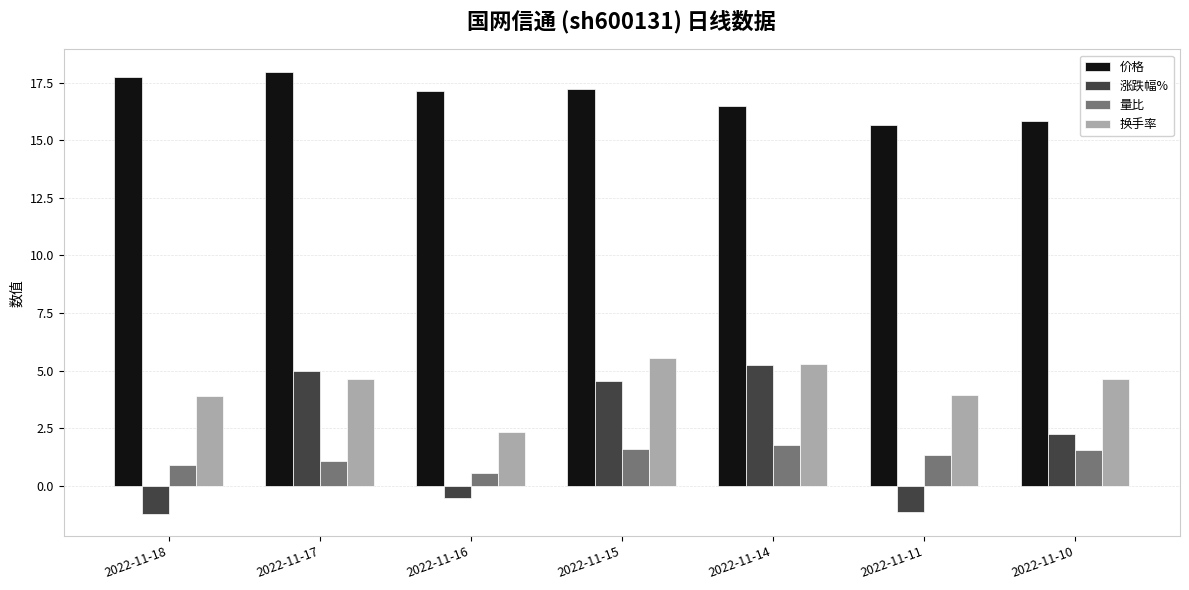

Count the number of data series in this chart.

4